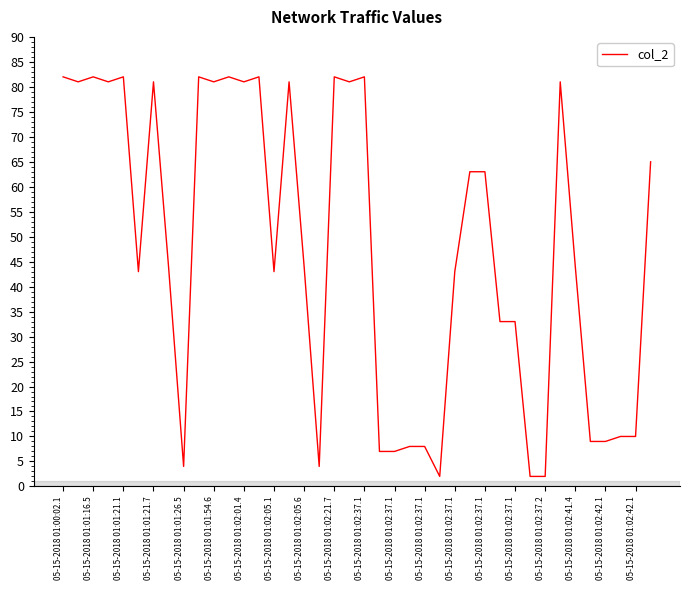

What is the minimum value shown in the chart?

2